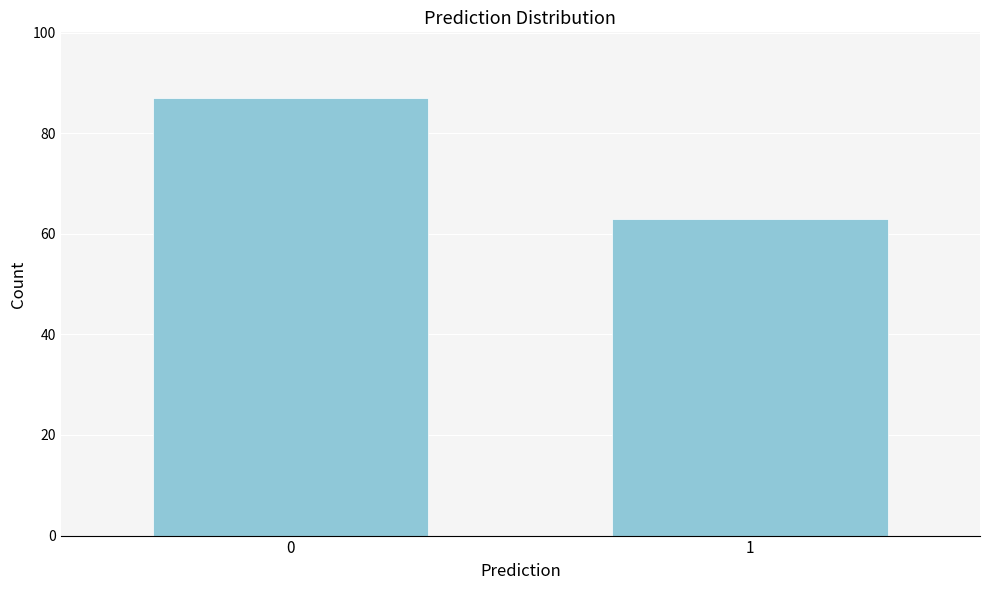

Reading left to right, what are all the values shown in this chart?

87	63